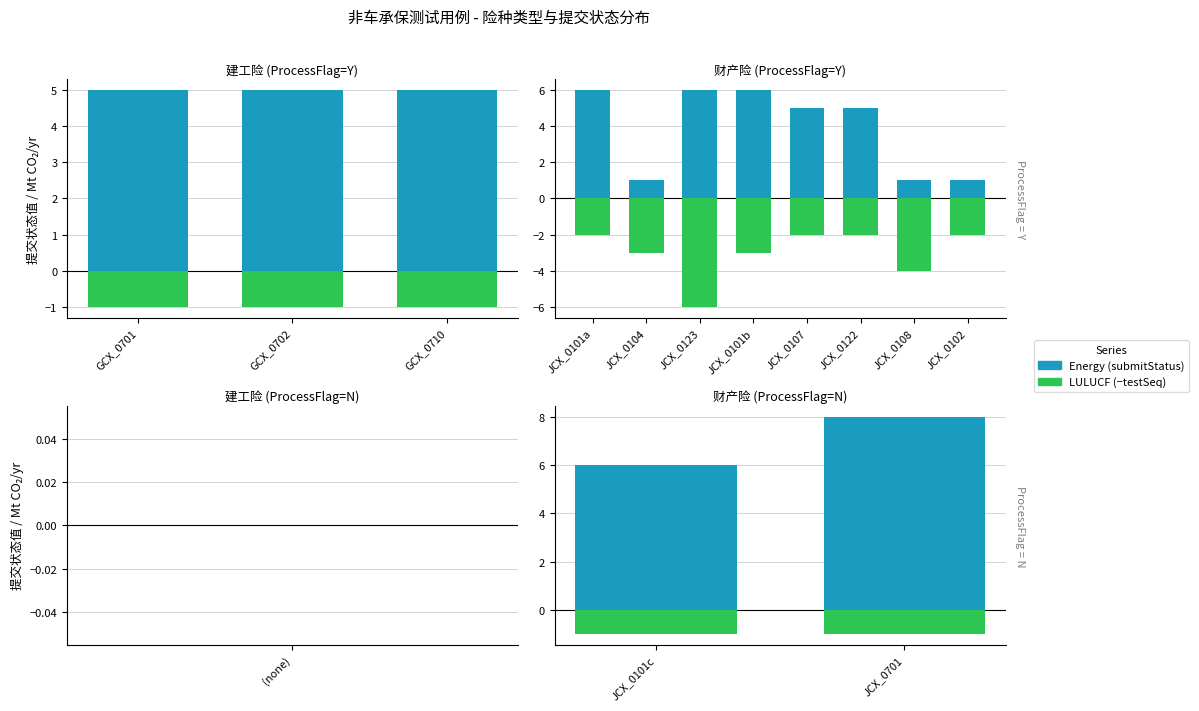

Rank the series by their average value, from highest to lowest.

Energy, LULUCF